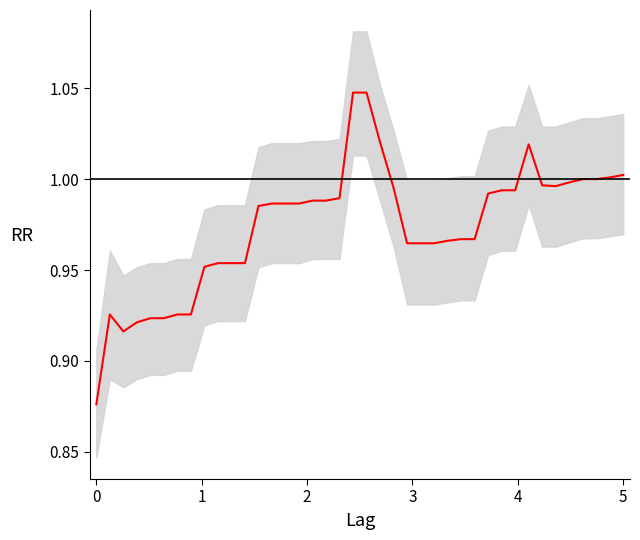

Rank the categories by value from lowest to highest.

0, 2, 3, 4, 5, 1, 6, 7, 8, 9, 10, 11, 23, 24, 25, 26, 27, 28, 12, 13, 14, 15, 16, 17, 18, 29, 30, 31, 22, 34, 33, 35, 36, 37, 38, 39, 32, 21, 19, 20